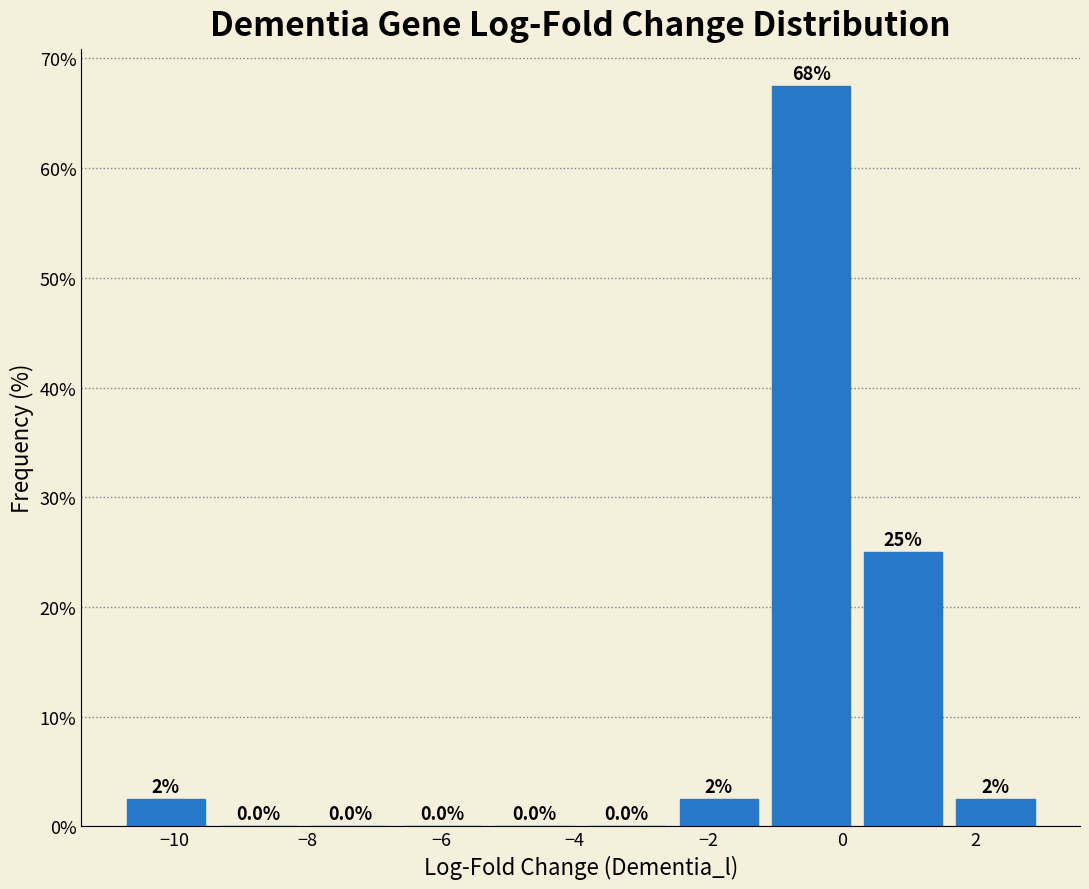

Over which range of the x-axis is the bar tallest?

-1.2 to 0.2